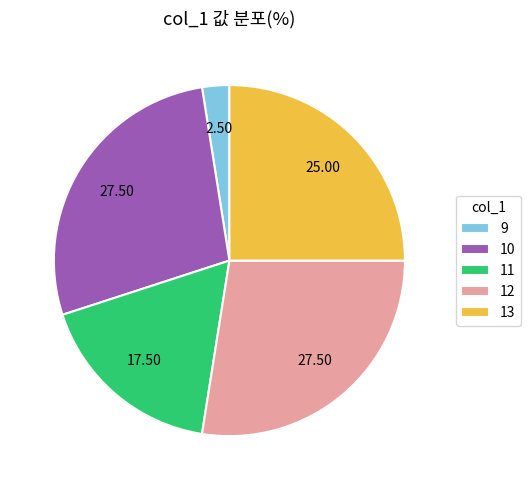

Which has a higher value, 11 or 13?

13